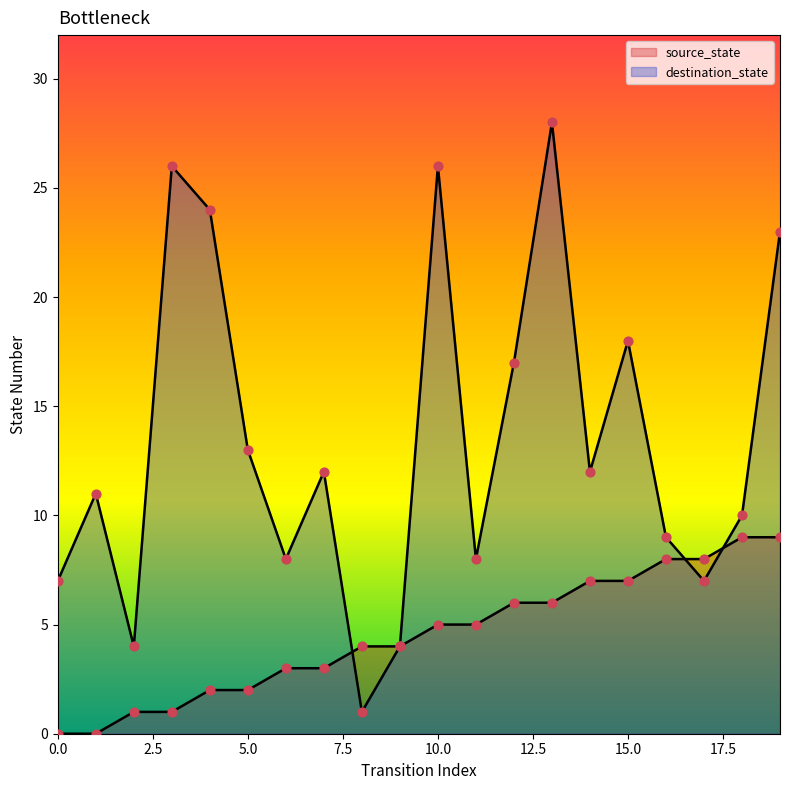

Which series contains the lowest Y value?

source_state